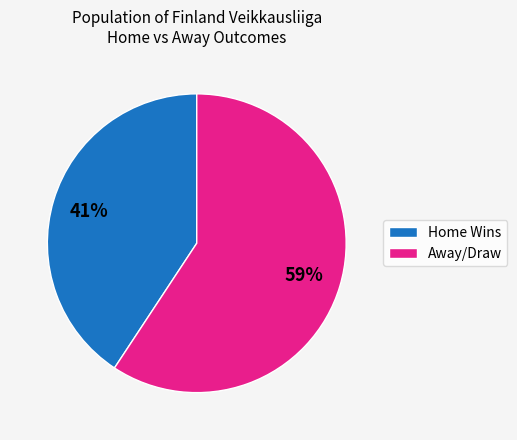

To the nearest percent, what is the average slice percentage?

50%